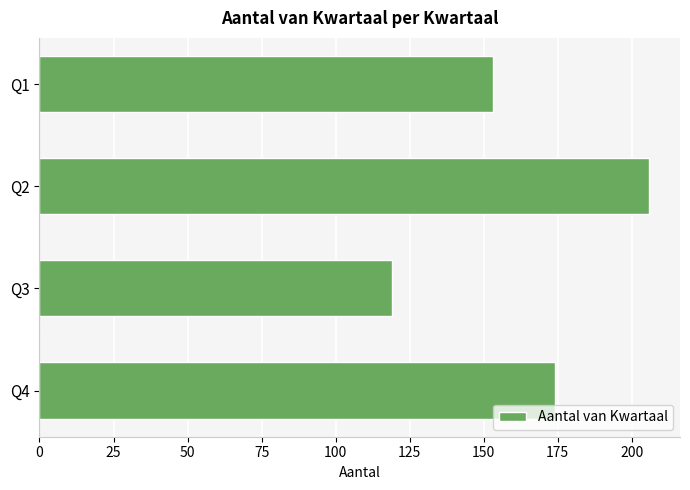

Between Q1 and Q4, which is larger?

Q4